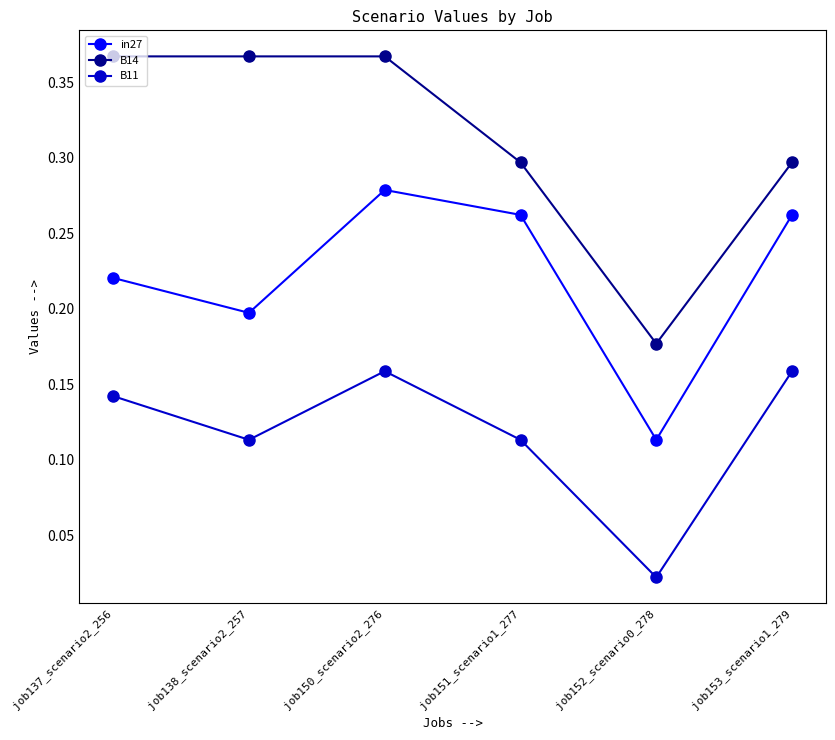

What is the sum of the B14 values at job138_scenario2_257 and job137_scenario2_256?

0.7